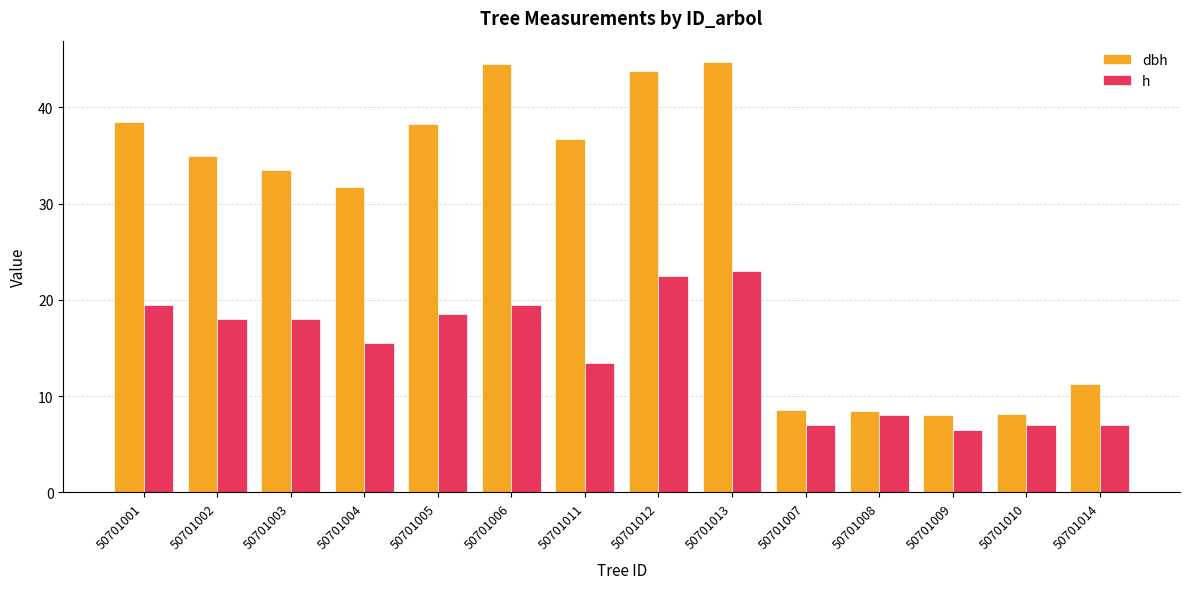

The dbh series shows 15.6 at 50701004. True or false?

False